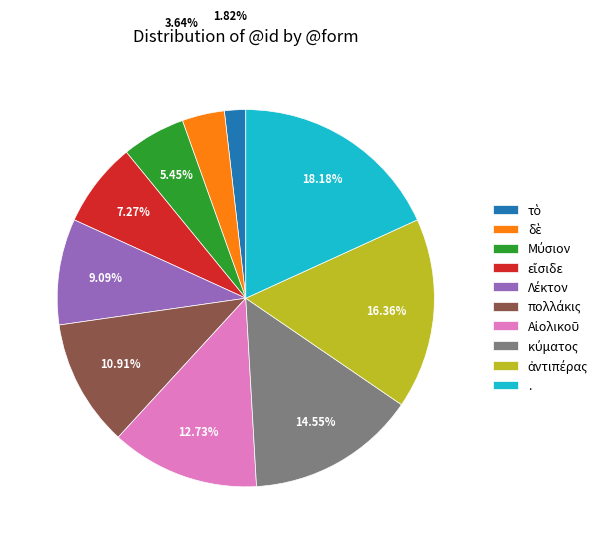

Count the number of slices in the pie.

10